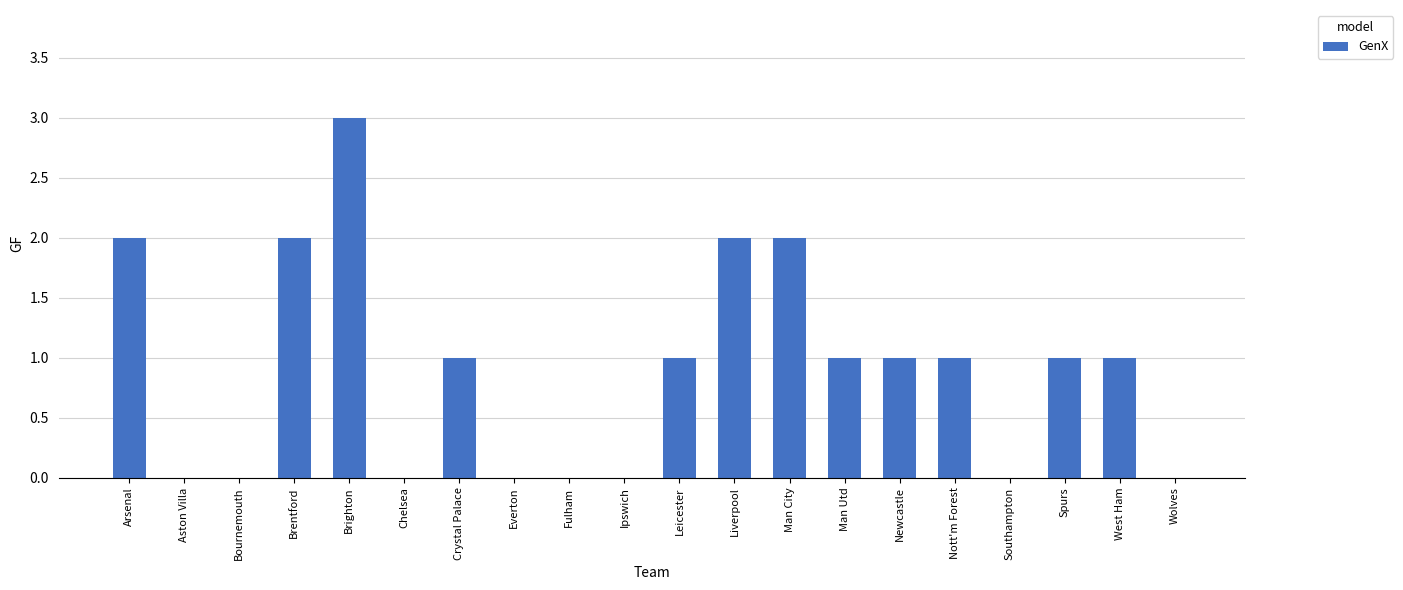

What is the ratio of the value at Man Utd to the value at Spurs?

1.0